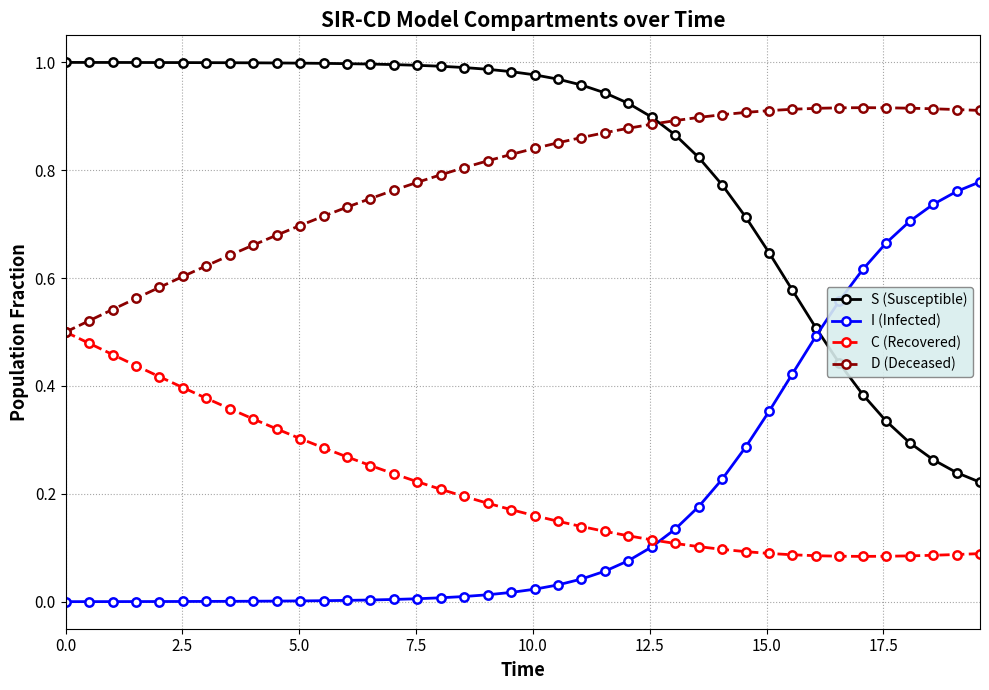

True or false: S (Susceptible) and C (Recovered) intersect in this chart.

False